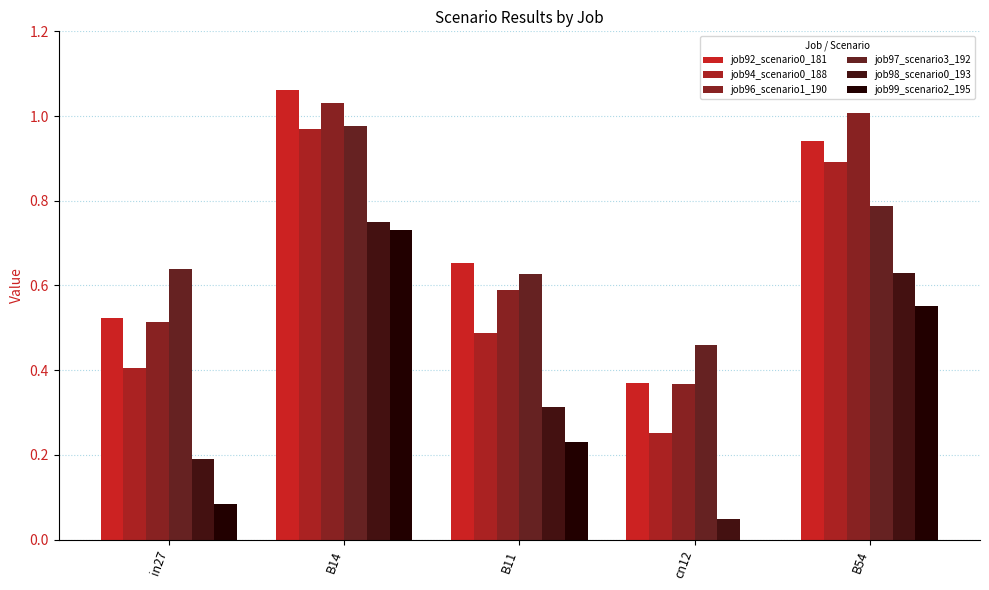

Reading left to right, transcribe all the data shown in this chart.

job92_scenario0_181: 0.5	1.1	0.7	0.4	0.9
job94_scenario0_188: 0.4	1.0	0.5	0.3	0.9
job96_scenario1_190: 0.5	1.0	0.6	0.4	1.0
job97_scenario3_192: 0.6	1.0	0.6	0.5	0.8
job98_scenario0_193: 0.2	0.7	0.3	0.0	0.6
job99_scenario2_195: 0.1	0.7	0.2	0.0	0.6